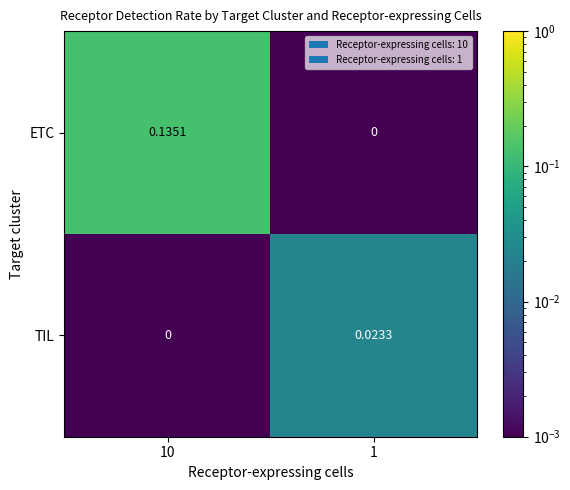

Rank the series by their maximum value, from highest to lowest.

ETC, TIL